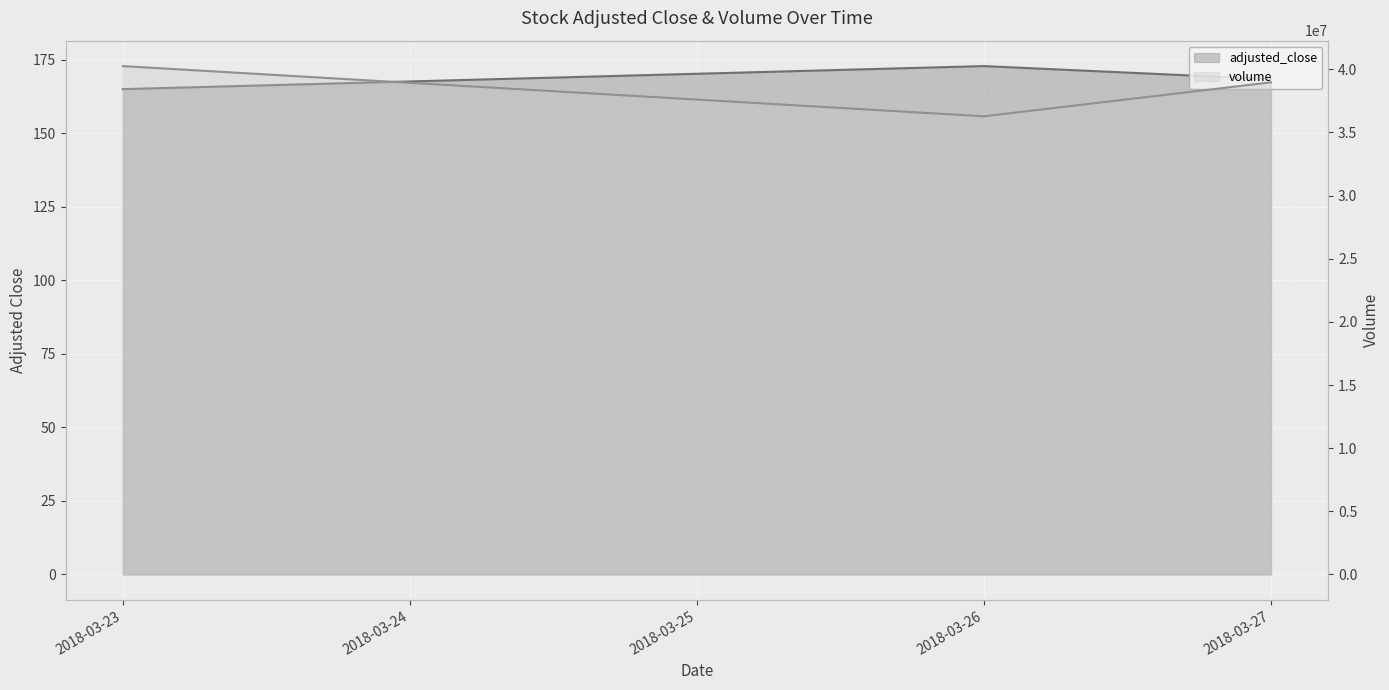

What is the difference between the maximum and minimum values in the adjusted_close series?

7.8